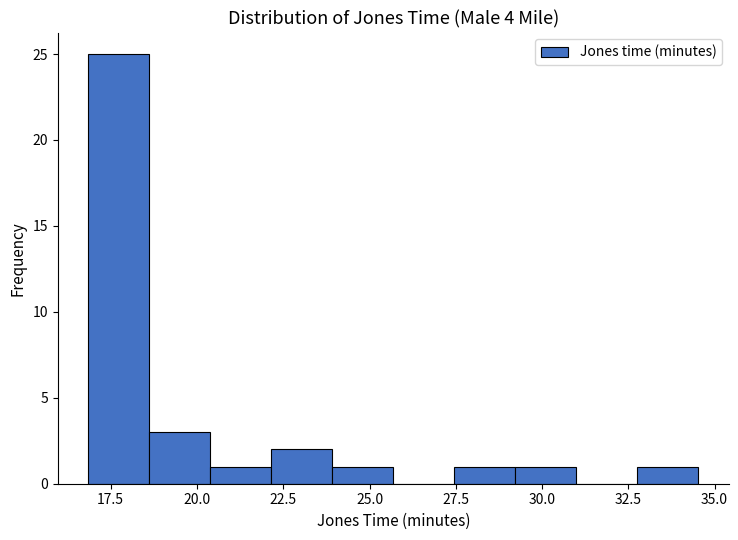

Read against the x-axis, roughly where is the centre of the tallest bar?

17.5